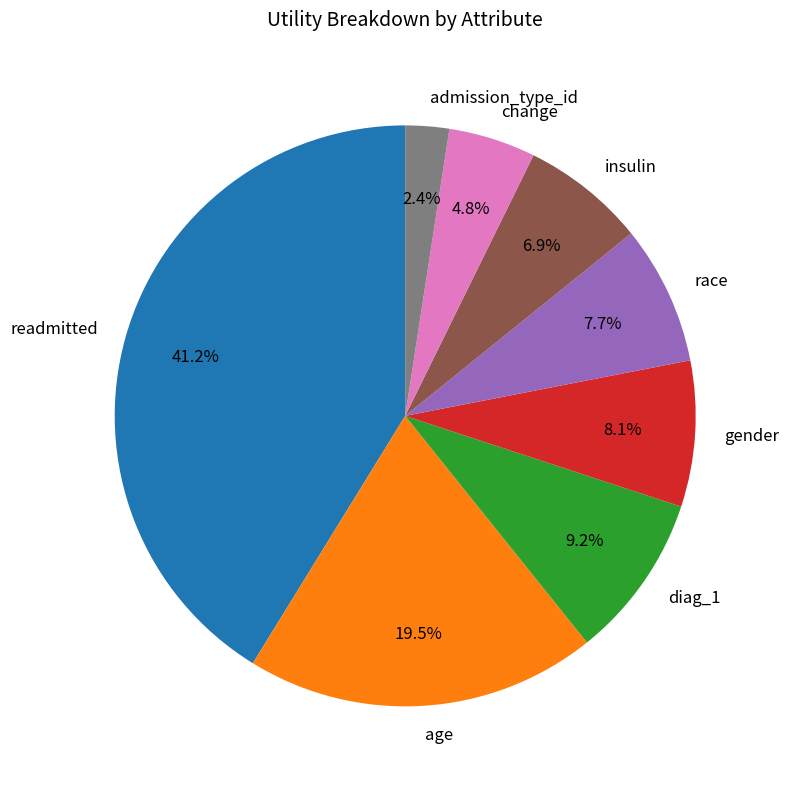

How many slices are in this pie chart?

8